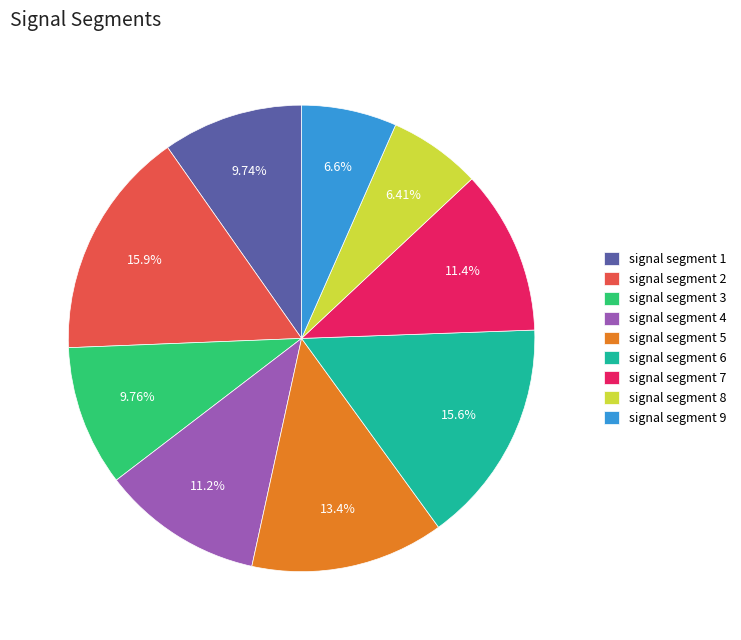

What percentage is the signal segment 2 slice, to the nearest percent?

16%